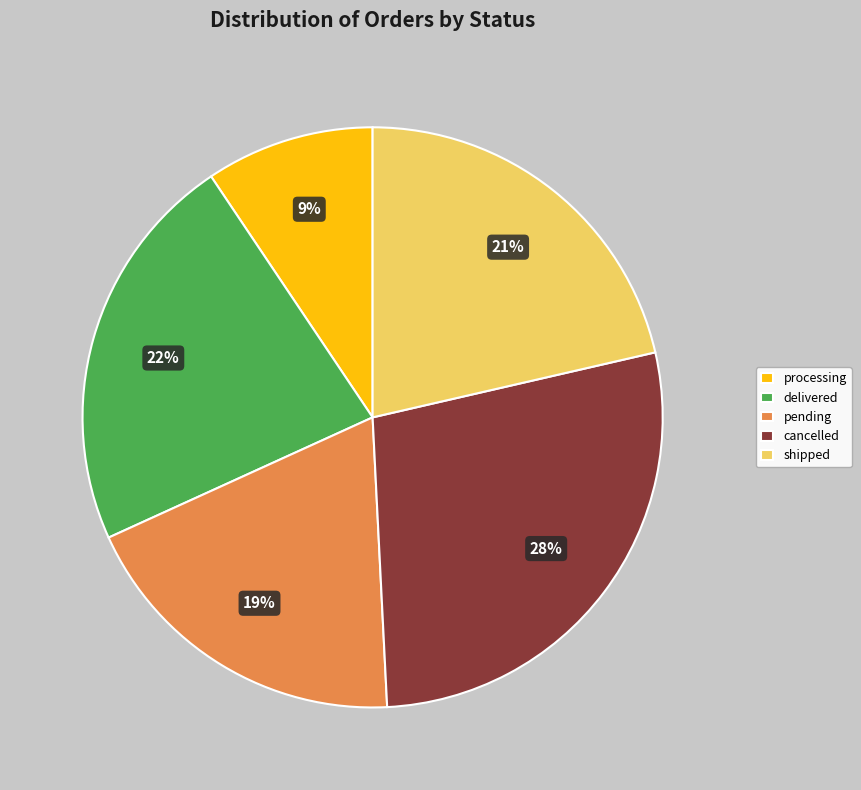

Which slice is the smallest?

processing